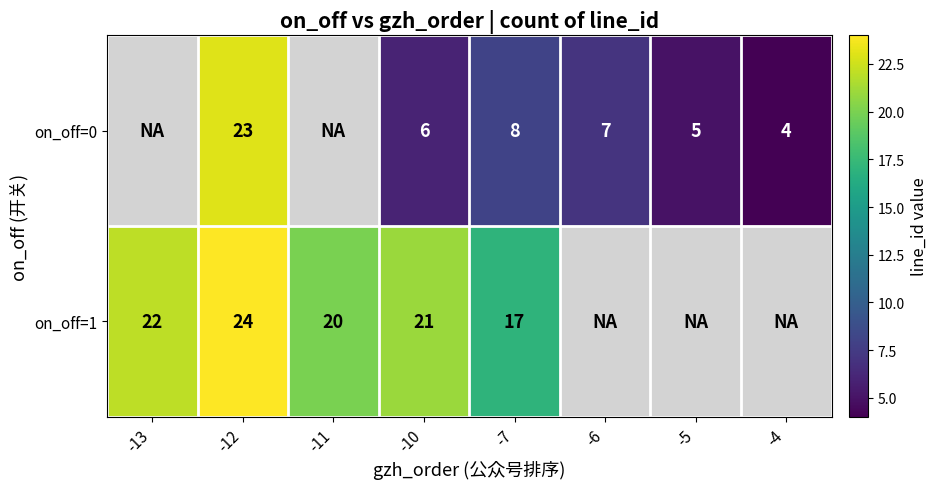

True or false: on_off=0 has a value of 2 at -4.

False